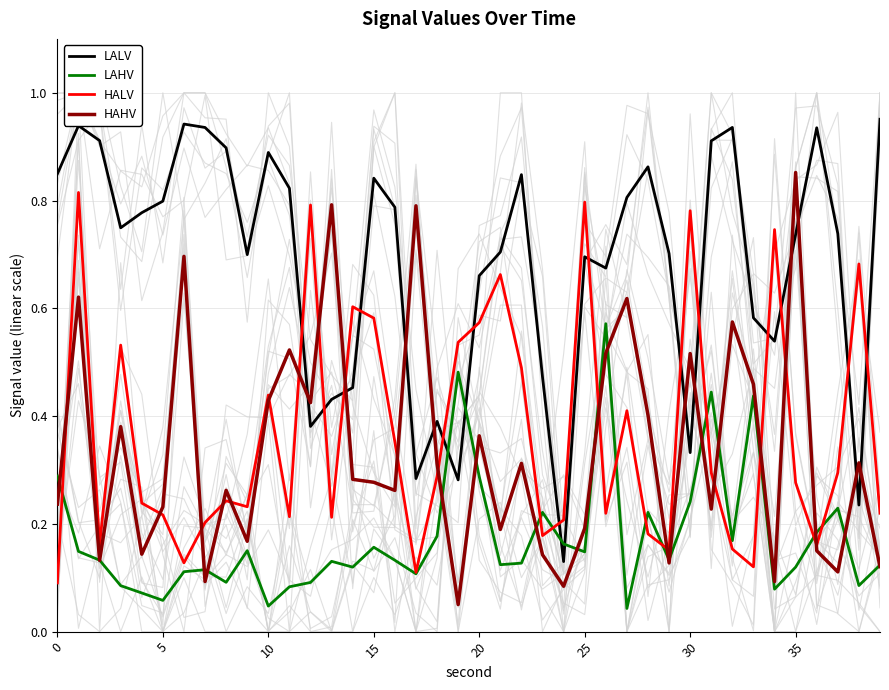

Is this an area chart (filled region under the line)?

No